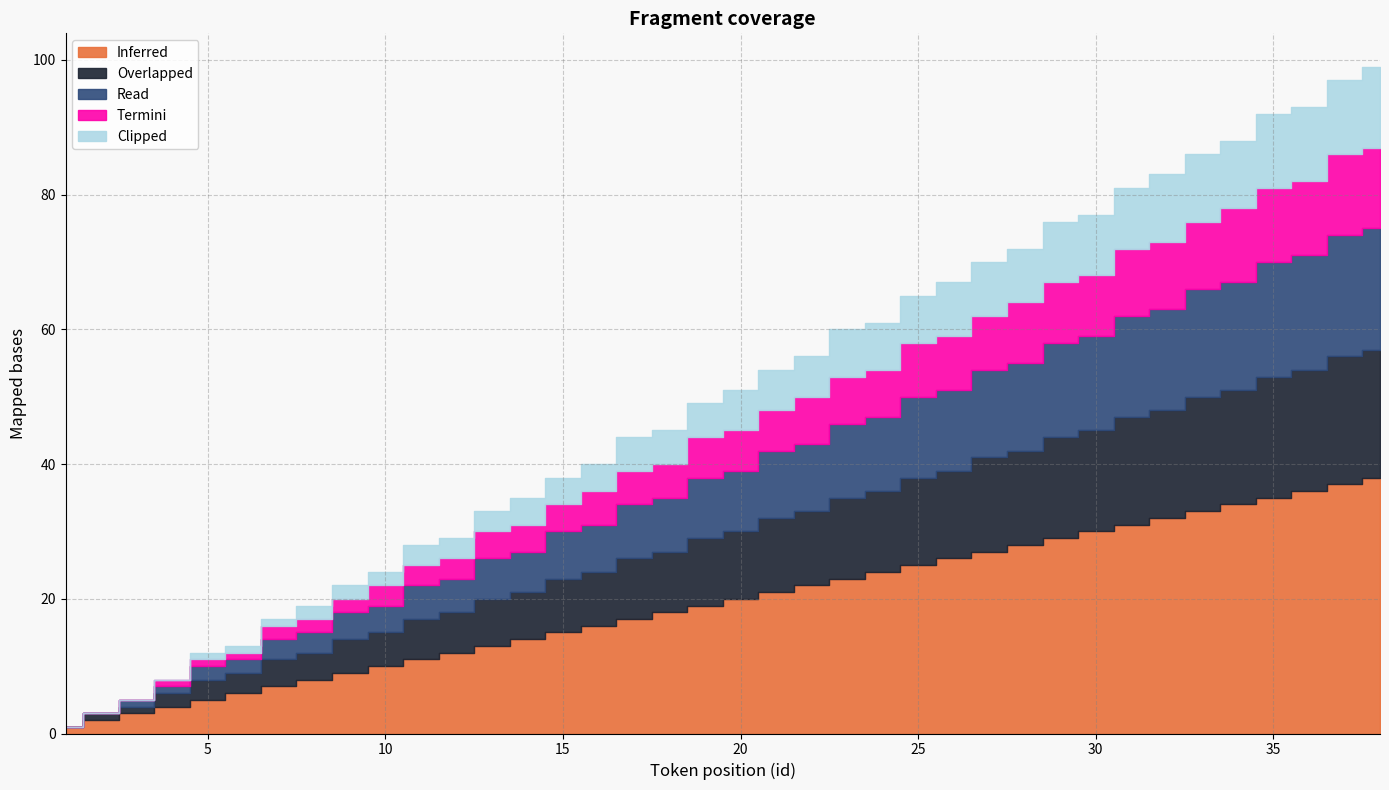

What is the value of the Inferred point at the 23rd from the left?

23